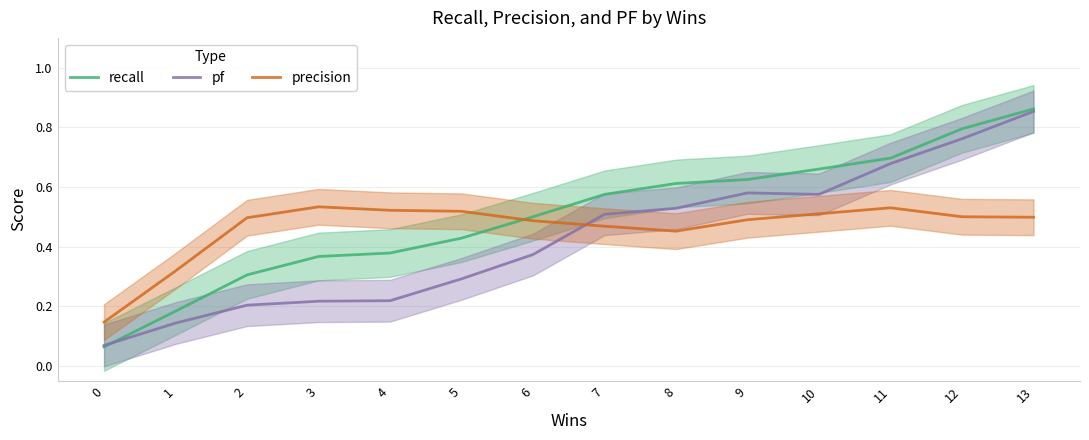

Reading left to right, list all the values displayed in this chart.

recall: 0=0.1	1=0.2	2=0.3	3=0.4	4=0.4	5=0.4	6=0.5	7=0.6	8=0.6	9=0.6	10=0.7	11=0.7	12=0.8	13=0.9
pf: 0=0.1	1=0.1	2=0.2	3=0.2	4=0.2	5=0.3	6=0.4	7=0.5	8=0.5	9=0.6	10=0.6	11=0.7	12=0.8	13=0.9
precision: 0=0.1	1=0.3	2=0.5	3=0.5	4=0.5	5=0.5	6=0.5	7=0.5	8=0.5	9=0.5	10=0.5	11=0.5	12=0.5	13=0.5